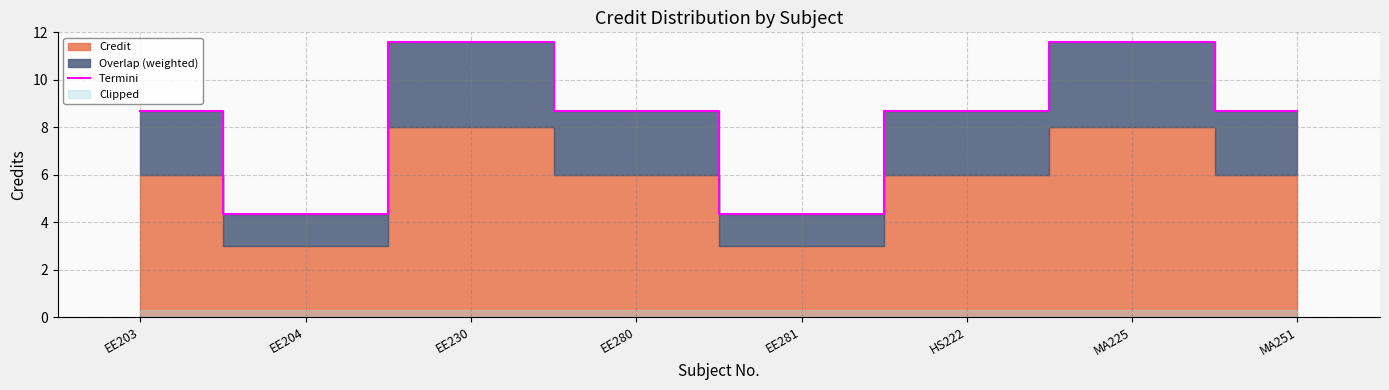

Which category has the lowest value across all series?

EE204